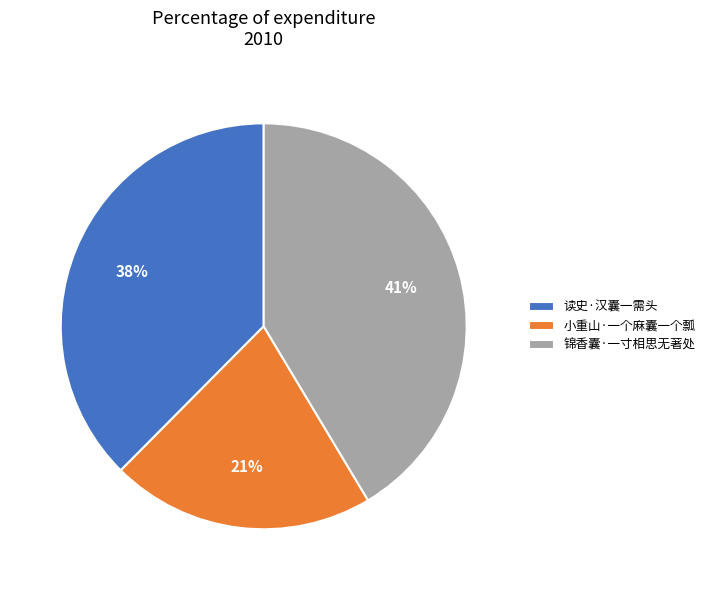

What is the ratio of the value at 小重山·一个麻囊一个瓢 to the value at 读史·汉囊一需头?

0.6